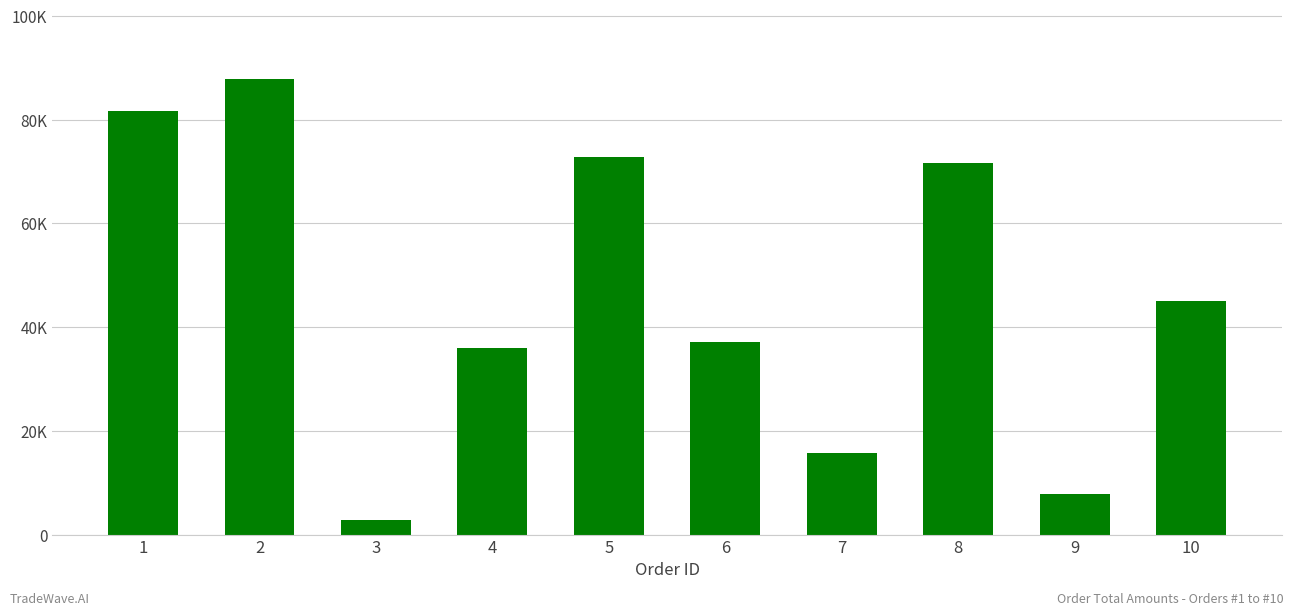

Between 8 and 2, which is larger?

2